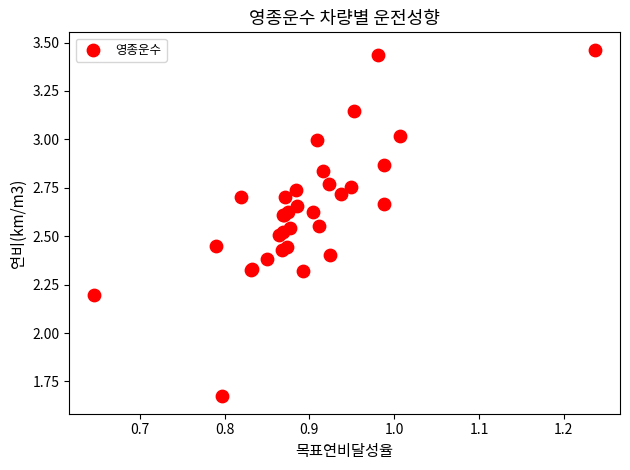

What Y value in the scatter plot is closest to 2?

2.2